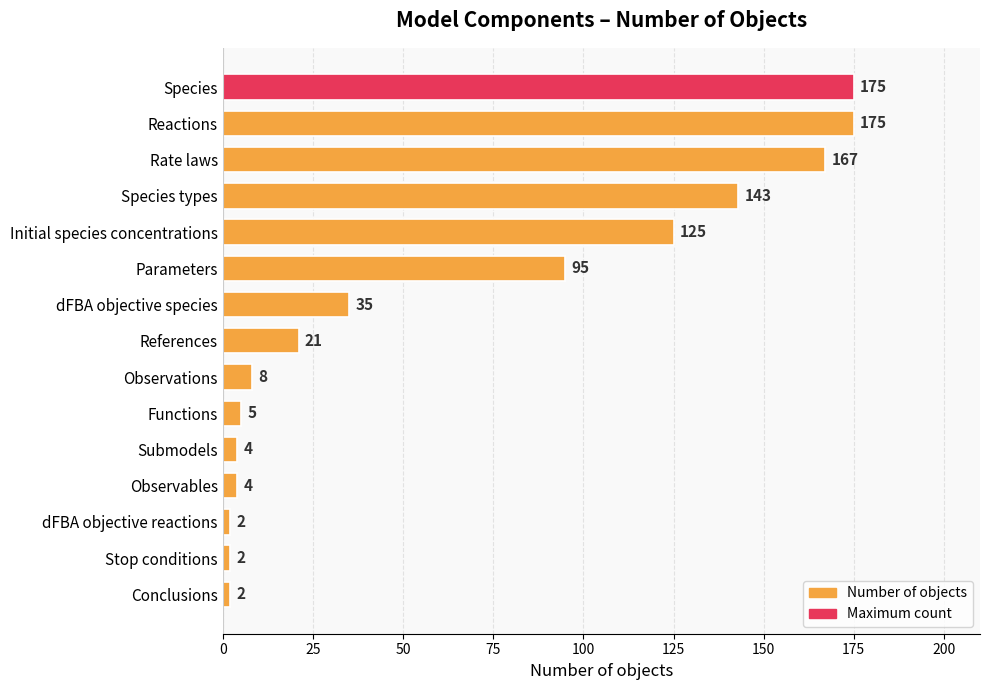

What is the average value?

64